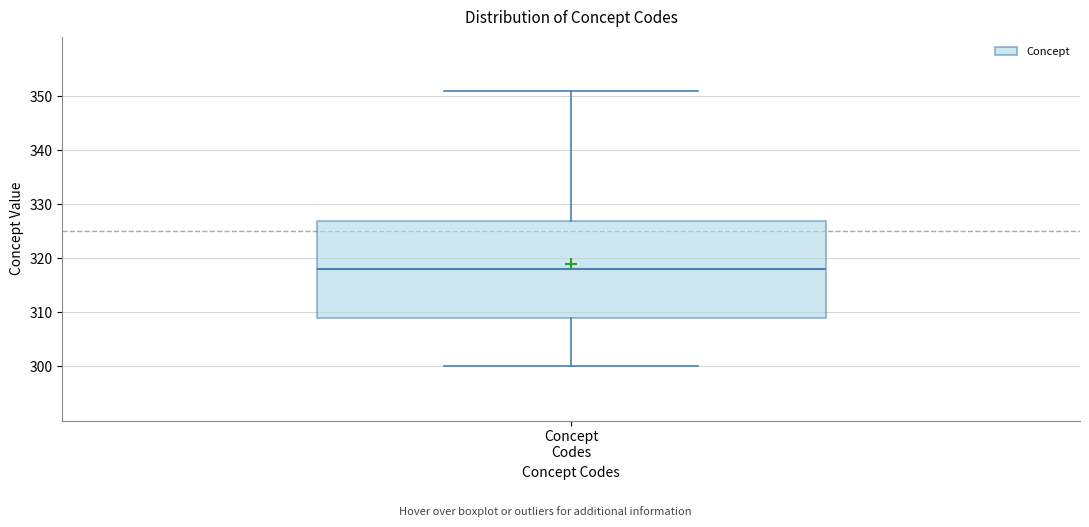

Where does the upper whisker of the box for Concept Codes end on the y-axis? The values are not printed on the chart, so give them approximately, as read against the axis.

351